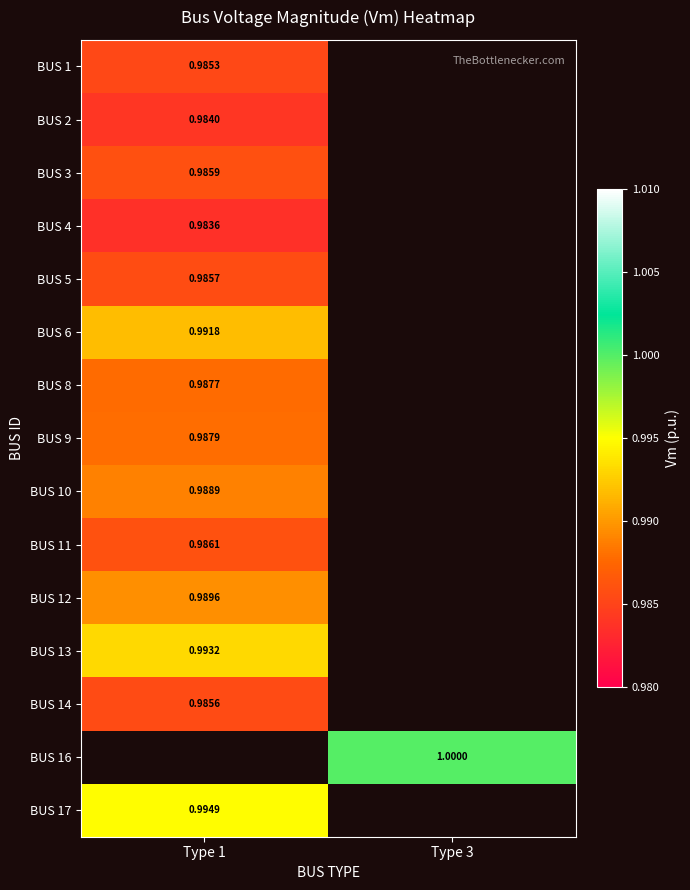

Is the value of BUS 13 at Type 1 greater than the value of BUS 10 at Type 1?

Yes